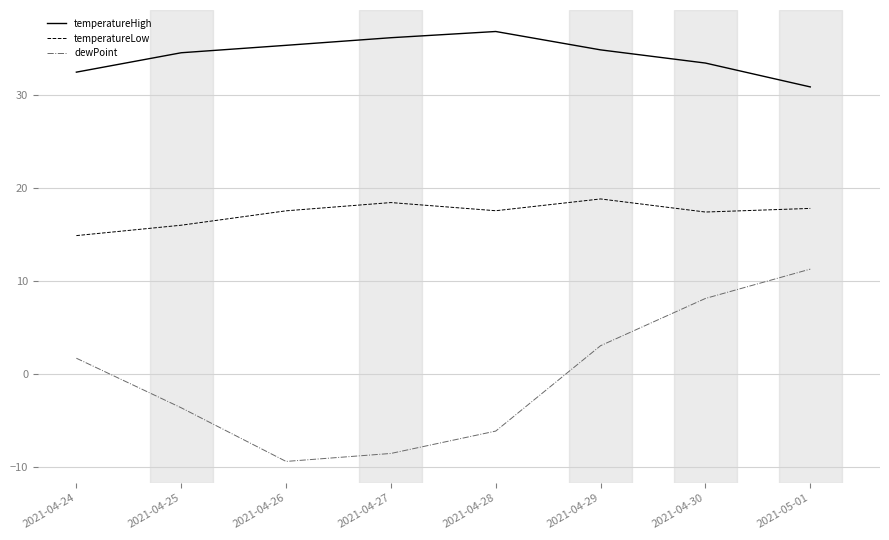

Which series has the largest total across all categories?

temperatureHigh